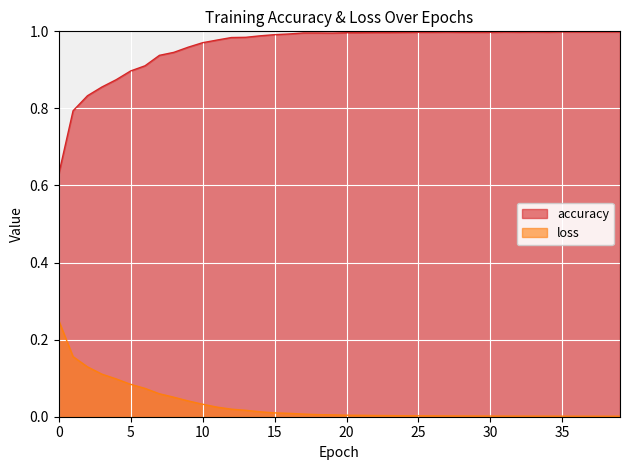

Reading left to right, extract all data points from this chart.

accuracy: 0.6	0.8	0.8	0.9	0.9	0.9	0.9	0.9	0.9	1.0	1.0	1.0	1.0	1.0	1.0	1.0	1.0	1.0	1.0	1.0	1.0	1.0	1.0	1.0	1.0	1.0	1.0	1.0	1.0	1.0	1.0	1.0	1.0	1.0	1.0	1.0	1.0	1.0	1.0	1.0
loss: 0.2	0.2	0.1	0.1	0.1	0.1	0.1	0.1	0.1	0.0	0.0	0.0	0.0	0.0	0.0	0.0	0.0	0.0	0.0	0.0	0.0	0.0	0.0	0.0	0.0	0.0	0.0	0.0	0.0	0.0	0.0	0.0	0.0	0.0	0.0	0.0	0.0	0.0	0.0	0.0